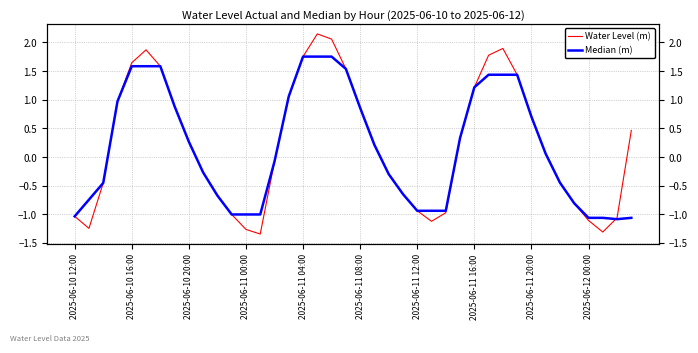

What is the maximum value for Median (m)?

1.8